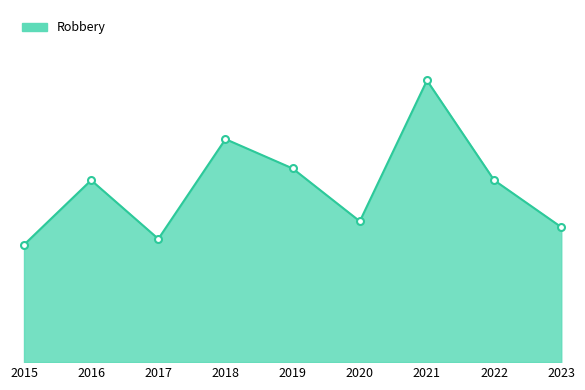

Does the chart display data point markers on the line(s)?

No